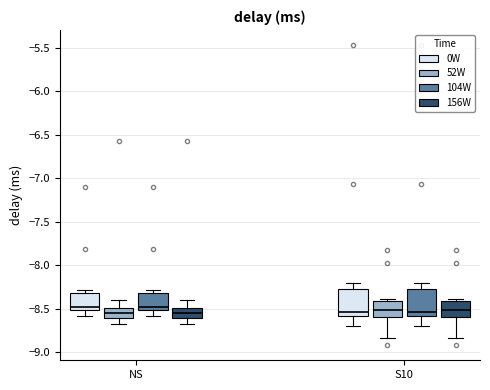

Reading left to right, transcribe this box plot: for each box, give where its median line is, the range the box spans, and where its two whiskers end, as read against the y-axis. The values are not printed on the chart, so give them approximately, as read against the axis.

NS (0W): median -8.50 (just above the box's lower edge), box -8.50 to -8.30, whiskers -8.60 to -8.30 (just above the box's upper edge)
NS (52W): median -8.55, box -8.60 to -8.50, whiskers -8.65 to -8.40
NS (104W): median -8.50 (just above the box's lower edge), box -8.50 to -8.30, whiskers -8.60 to -8.30 (just above the box's upper edge)
NS (156W): median -8.55, box -8.60 to -8.50, whiskers -8.65 to -8.40
S10 (0W): median -8.55, box -8.60 to -8.25, whiskers -8.70 to -8.20
S10 (52W): median -8.50, box -8.60 to -8.40, whiskers -8.85 to -8.40 (just above the box's upper edge)
S10 (104W): median -8.55, box -8.60 to -8.25, whiskers -8.70 to -8.20
S10 (156W): median -8.50, box -8.60 to -8.40, whiskers -8.85 to -8.40 (just above the box's upper edge)